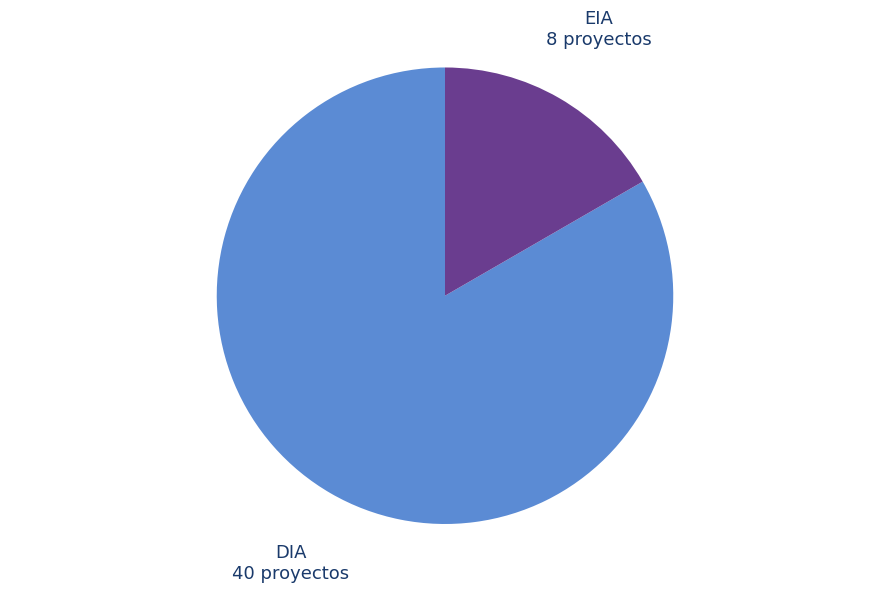

Between EIA and DIA, which is larger?

DIA